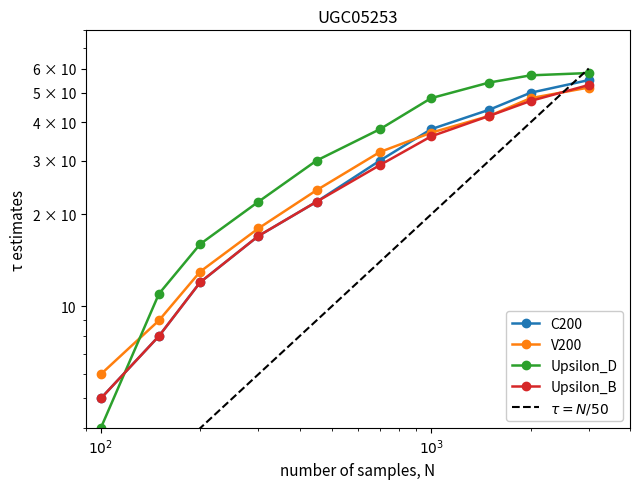

True or false: Upsilon_B has more than 0 points higher than both neighbors.

False